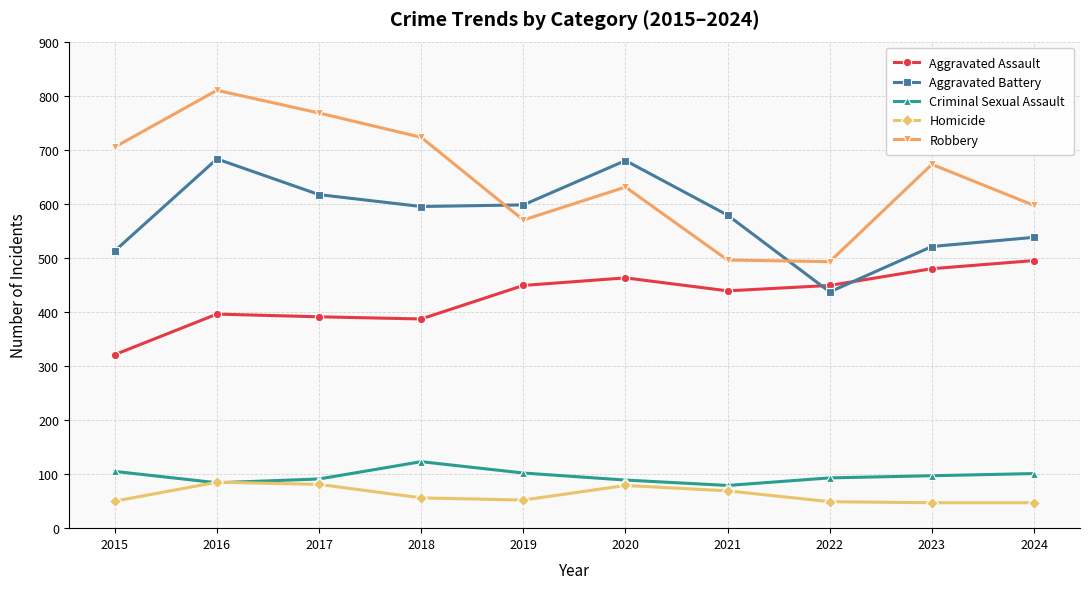

The value of Homicide at 2019 is 83. True or false?

False